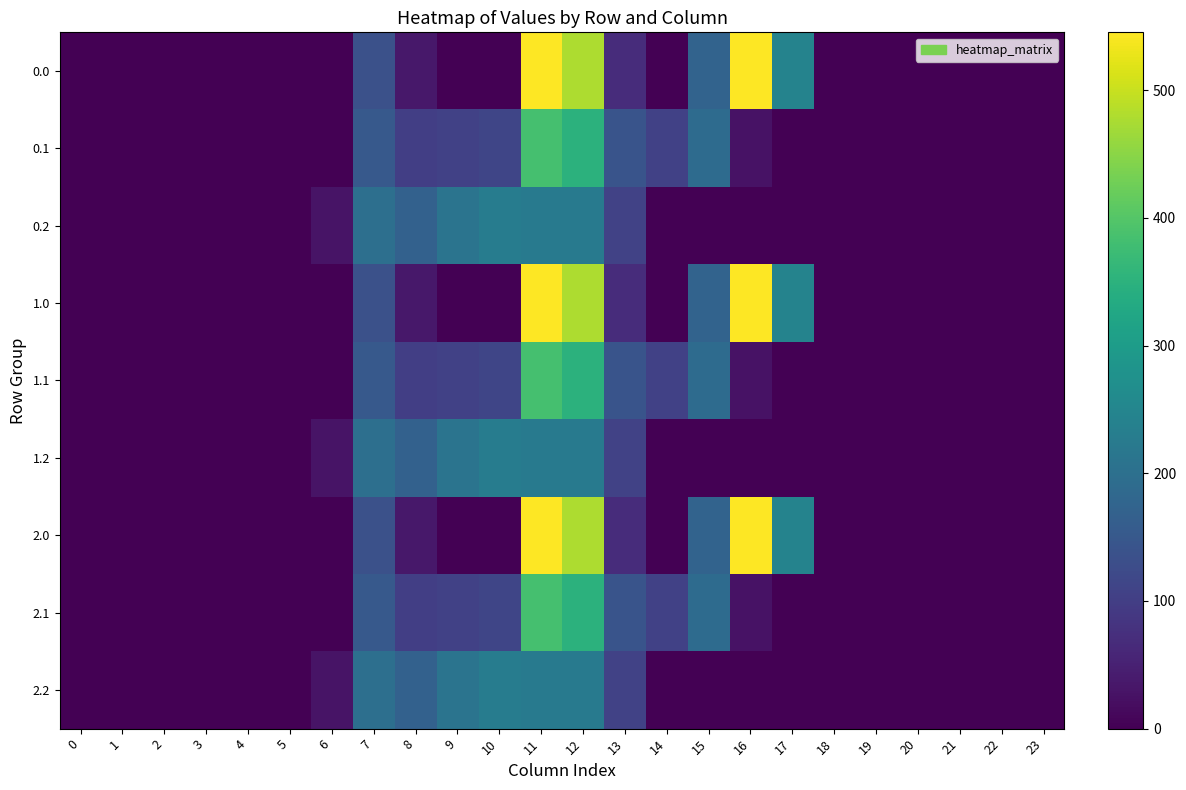

Reading right to left, list all the values displayed in this chart.

0.0: 23=0.0	22=0.0	21=0.0	20=0.0	19=0.0	18=0.0	17=243.5	16=545.4	15=172.8	14=0.3	13=70.2	12=477.2	11=544.3	10=0.0	9=0.0	8=35.0	7=134.3	6=0.0	5=0.0	4=0.0	3=0.0	2=0.0	1=0.0	0=0.0
0.1: 23=0.0	22=0.0	21=0.0	20=0.0	19=0.0	18=0.0	17=0.0	16=26.8	15=190.4	14=105.5	13=141.2	12=350.8	11=384.7	10=114.0	9=104.8	8=102.3	7=153.2	6=0.0	5=0.0	4=0.0	3=0.0	2=0.0	1=0.0	0=0.0
0.2: 23=0.0	22=0.0	21=0.0	20=0.0	19=0.0	18=0.0	17=0.0	16=0.0	15=0.0	14=0.0	13=107.8	12=224.3	11=225.2	10=228.0	9=209.6	8=169.5	7=199.0	6=29.3	5=0.0	4=0.0	3=0.0	2=0.0	1=0.0	0=0.0
1.0: 23=0.0	22=0.0	21=0.0	20=0.0	19=0.0	18=0.0	17=243.5	16=545.4	15=172.8	14=0.3	13=70.2	12=477.2	11=544.3	10=0.0	9=0.0	8=35.0	7=134.3	6=0.0	5=0.0	4=0.0	3=0.0	2=0.0	1=0.0	0=0.0
1.1: 23=0.0	22=0.0	21=0.0	20=0.0	19=0.0	18=0.0	17=0.0	16=26.8	15=190.4	14=105.5	13=141.2	12=350.8	11=384.7	10=114.0	9=104.8	8=102.3	7=153.2	6=0.0	5=0.0	4=0.0	3=0.0	2=0.0	1=0.0	0=0.0
1.2: 23=0.0	22=0.0	21=0.0	20=0.0	19=0.0	18=0.0	17=0.0	16=0.0	15=0.0	14=0.0	13=107.8	12=224.3	11=225.2	10=228.0	9=209.6	8=169.5	7=199.0	6=29.3	5=0.0	4=0.0	3=0.0	2=0.0	1=0.0	0=0.0
2.0: 23=0.0	22=0.0	21=0.0	20=0.0	19=0.0	18=0.0	17=243.5	16=545.4	15=172.8	14=0.3	13=70.2	12=477.2	11=544.3	10=0.0	9=0.0	8=35.0	7=134.3	6=0.0	5=0.0	4=0.0	3=0.0	2=0.0	1=0.0	0=0.0
2.1: 23=0.0	22=0.0	21=0.0	20=0.0	19=0.0	18=0.0	17=0.0	16=26.8	15=190.4	14=105.5	13=141.2	12=350.8	11=384.7	10=114.0	9=104.8	8=102.3	7=153.2	6=0.0	5=0.0	4=0.0	3=0.0	2=0.0	1=0.0	0=0.0
2.2: 23=0.0	22=0.0	21=0.0	20=0.0	19=0.0	18=0.0	17=0.0	16=0.0	15=0.0	14=0.0	13=107.8	12=224.3	11=225.2	10=228.0	9=209.6	8=169.5	7=199.0	6=29.3	5=0.0	4=0.0	3=0.0	2=0.0	1=0.0	0=0.0